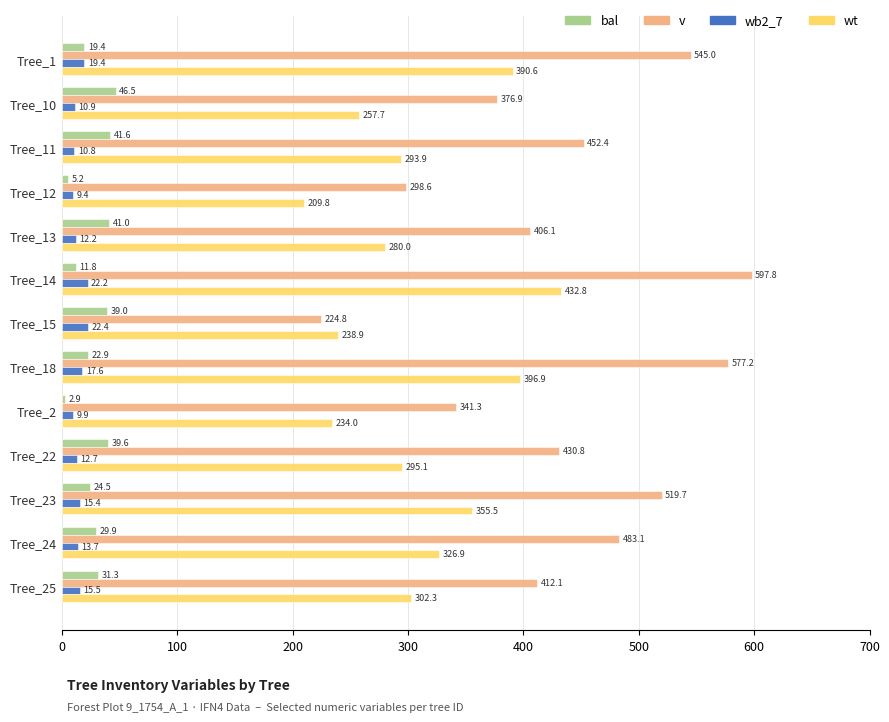

The wt series shows 280.0 at Tree_13. True or false?

True